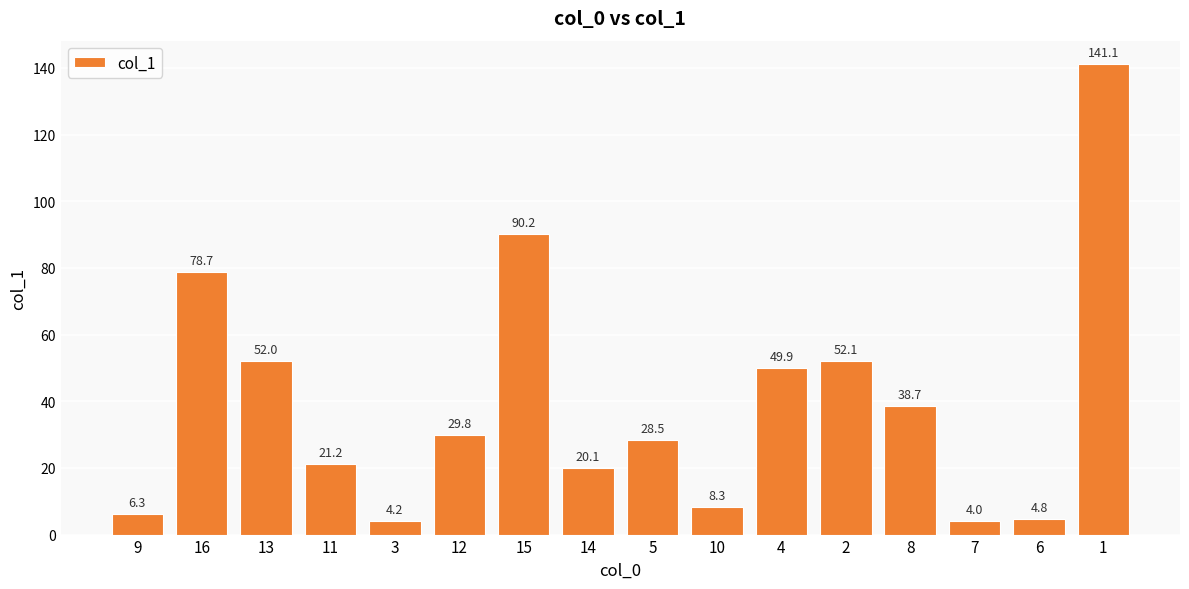

How many bars are there in total?

16